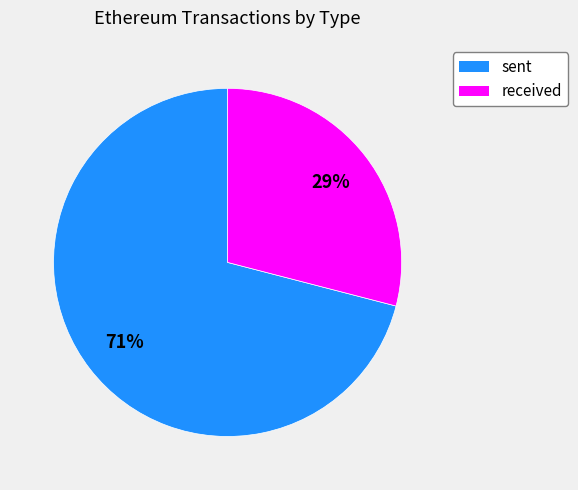

To the nearest percent, what portion does sent represent?

71%